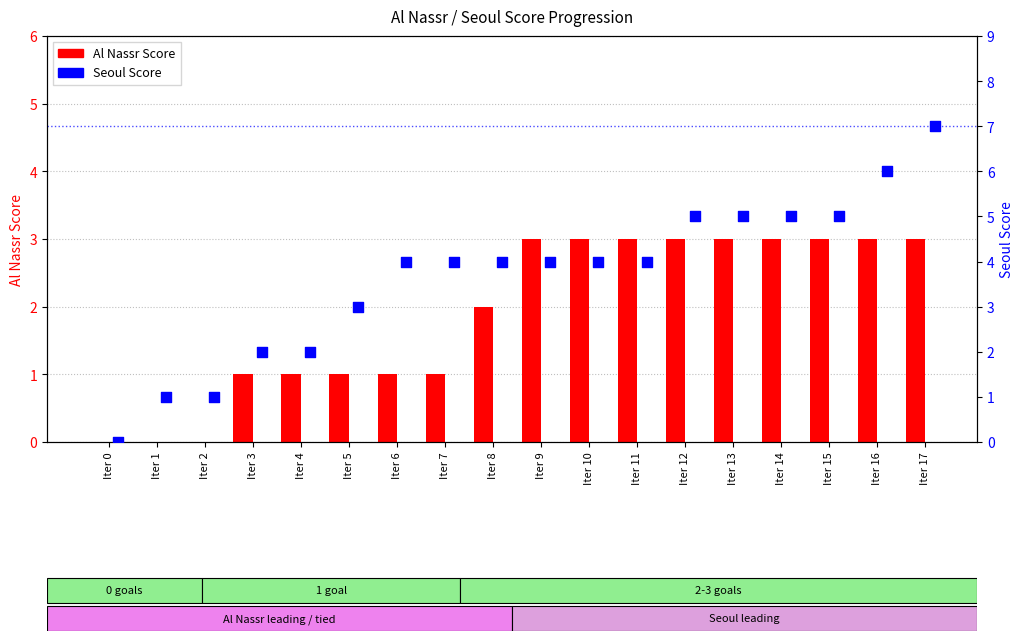

Which series reaches the maximum Y coordinate?

Seoul Score